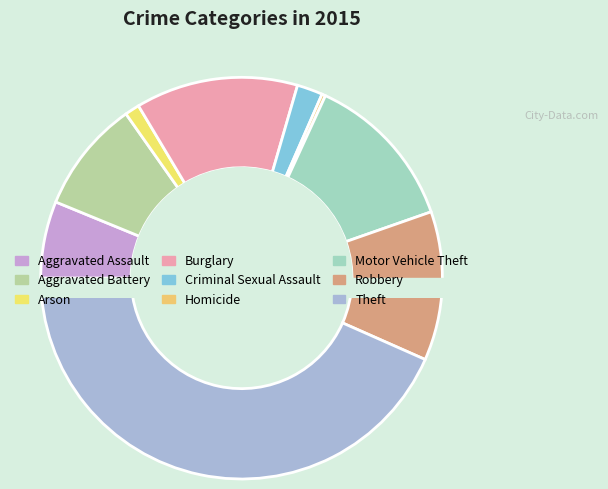

To the nearest percent, what portion does Criminal Sexual Assault represent?

2%